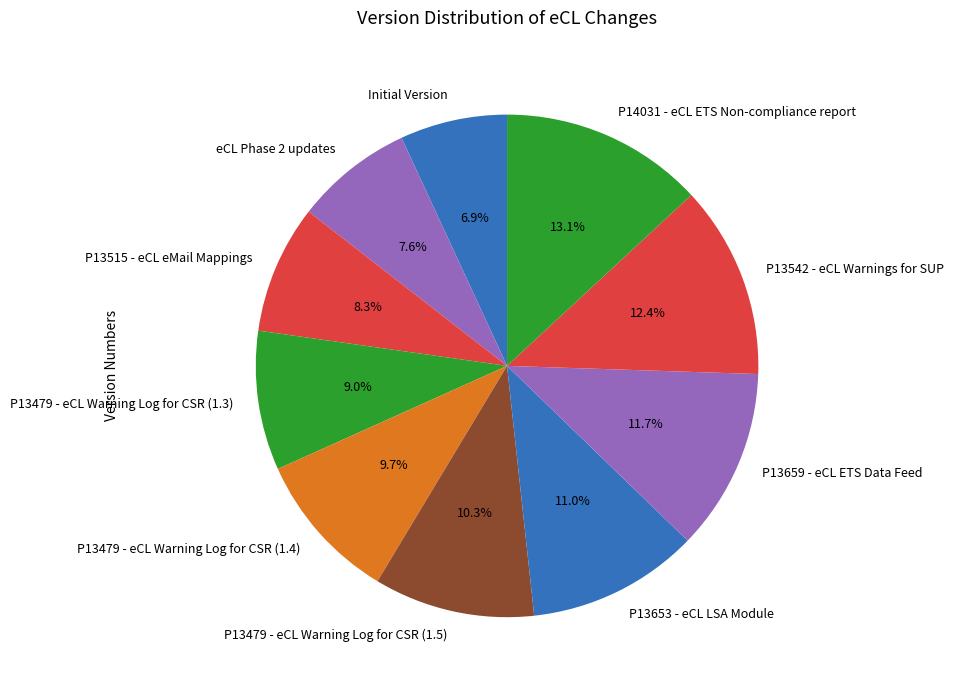

What percentage is the eCL Phase 2 updates slice, to the nearest percent?

8%